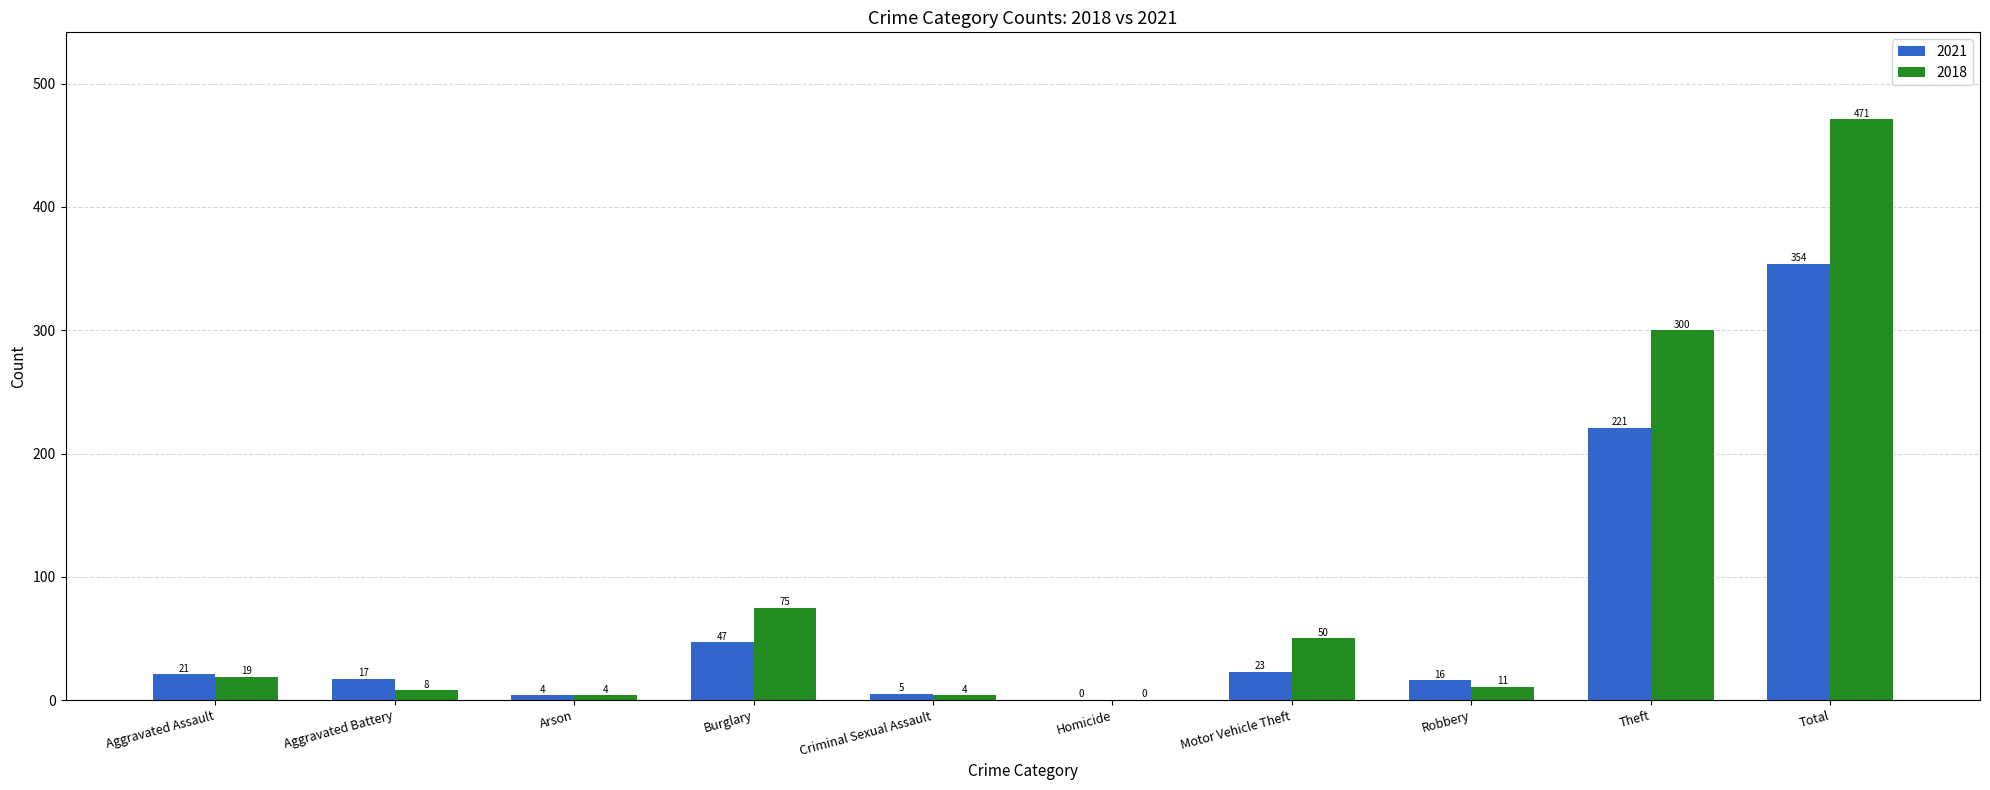

Between Aggravated Assault and Burglary, which series saw the biggest shift?

2018